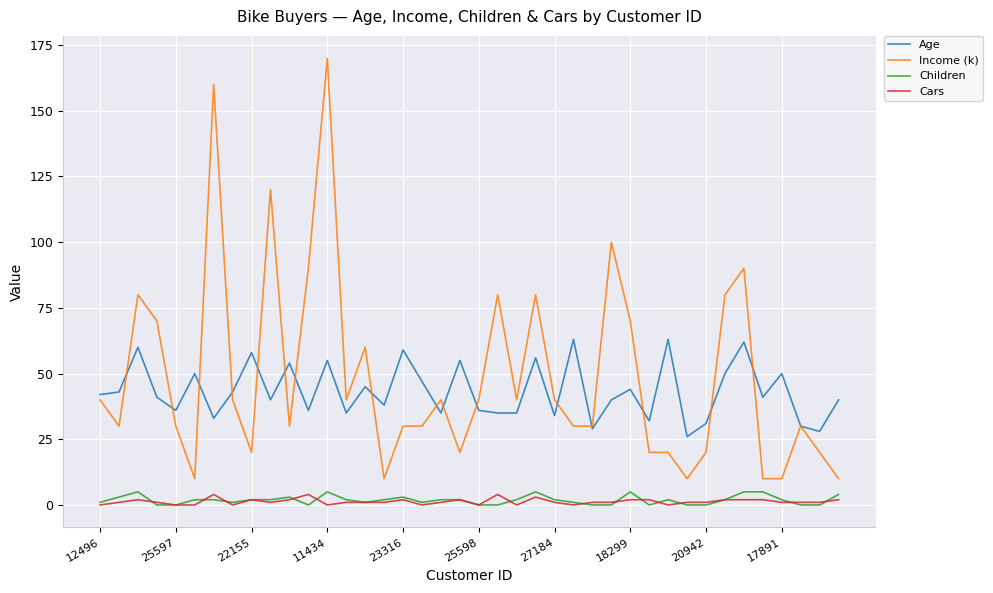

Which series has the largest range (max minus min)?

Income (k)